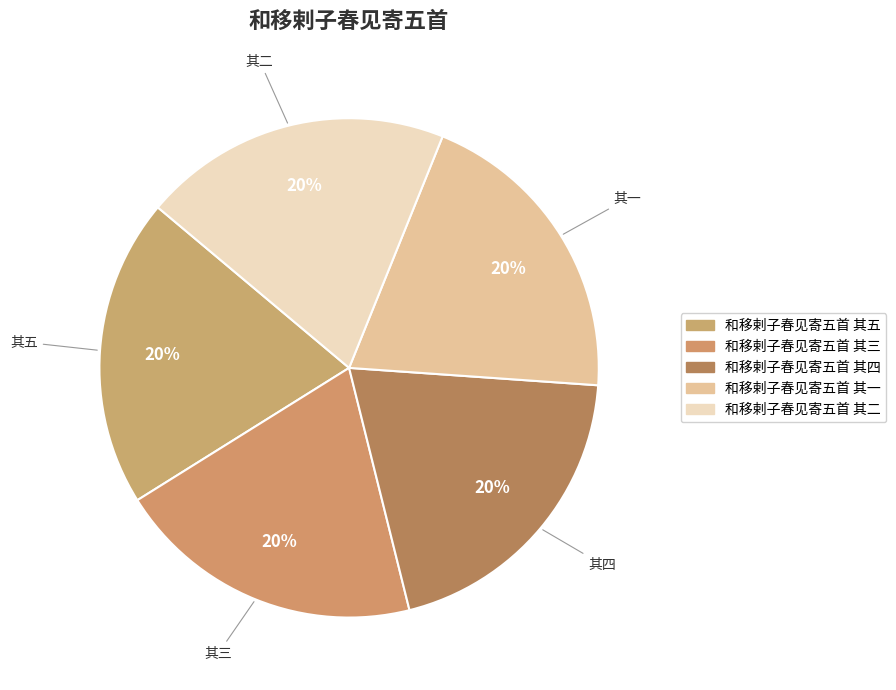

How many segments does this pie chart have?

5